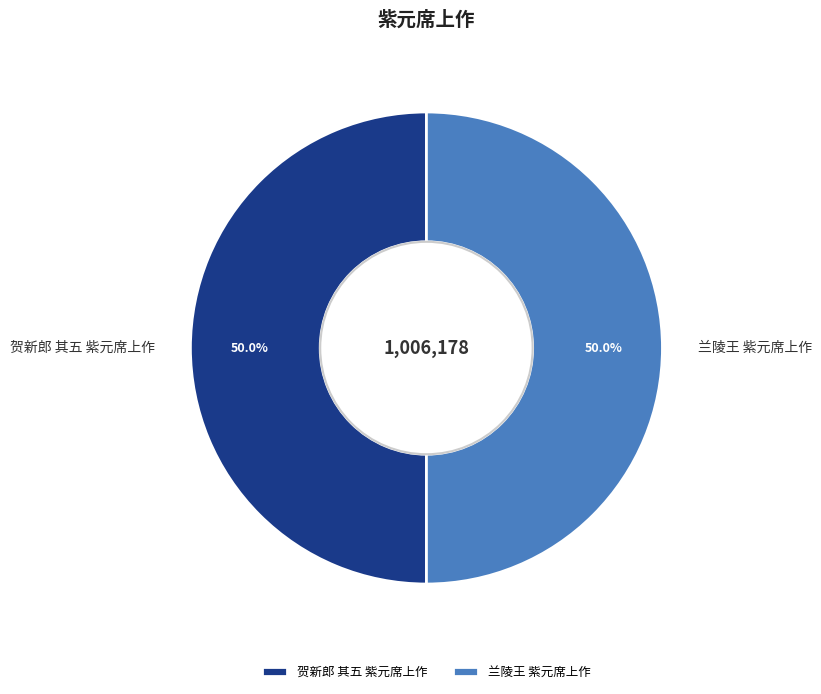

What is the ratio of the value at 贺新郎 其五 紫元席上作 to the value at 兰陵王 紫元席上作?

1.0